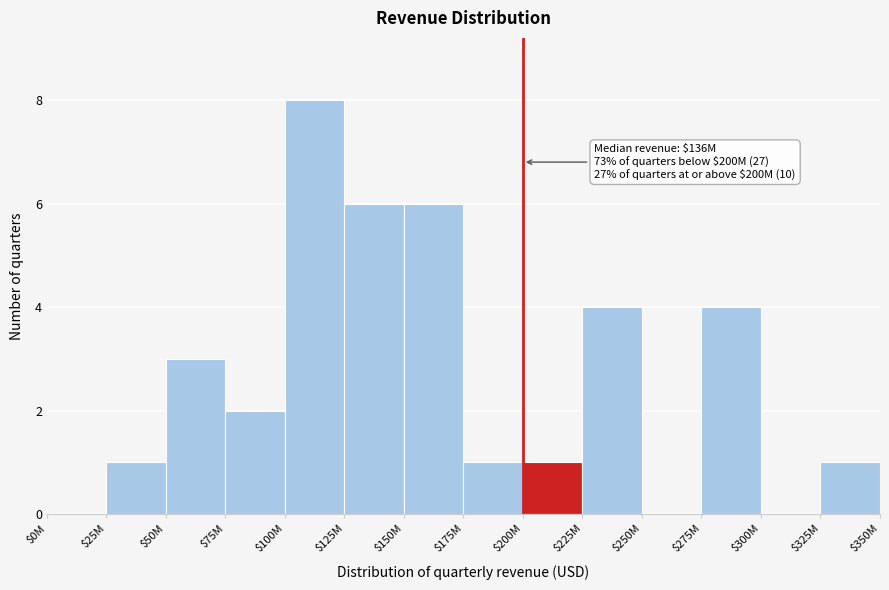

What is the sum of all values?

37